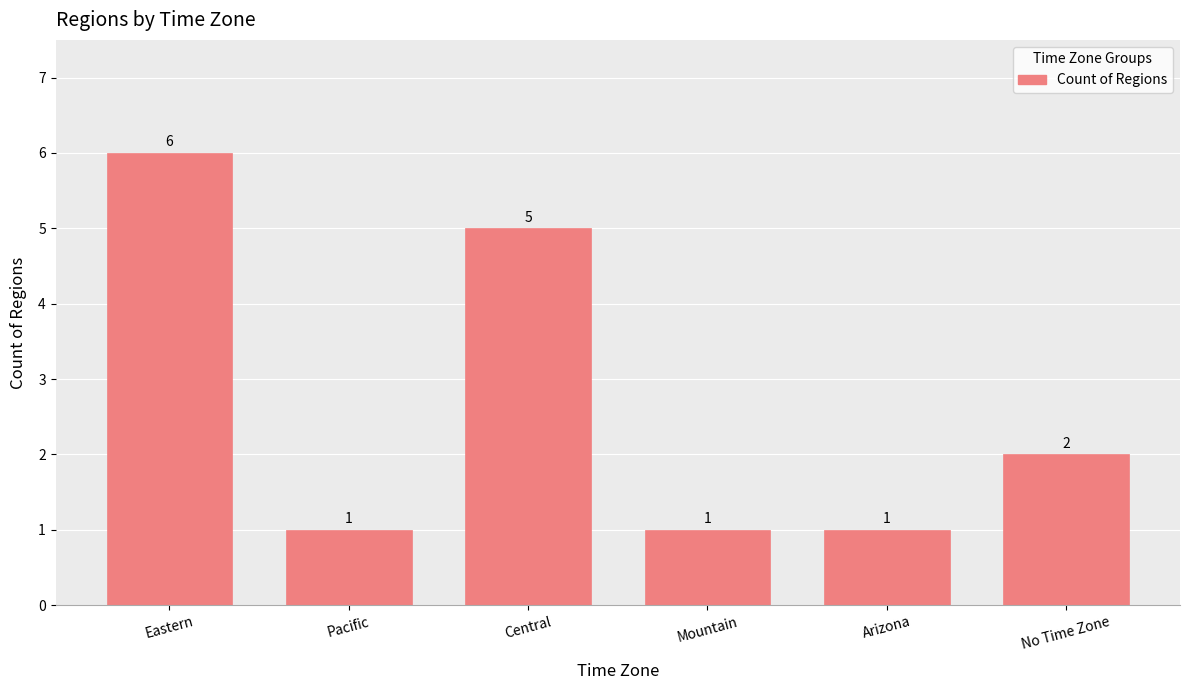

What is the difference between the maximum and minimum values?

5